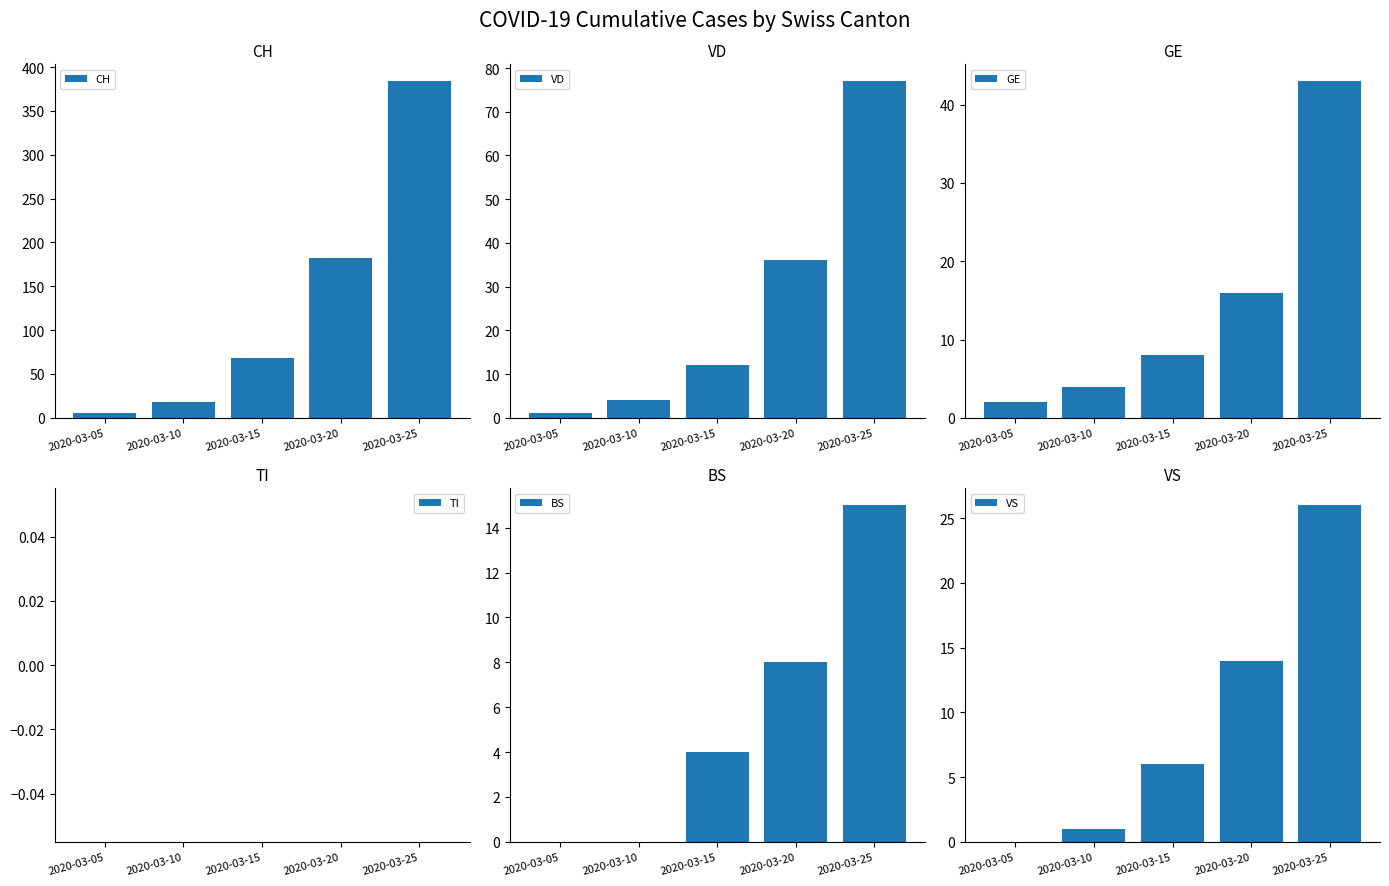

How many positive values does the VS series have?

4